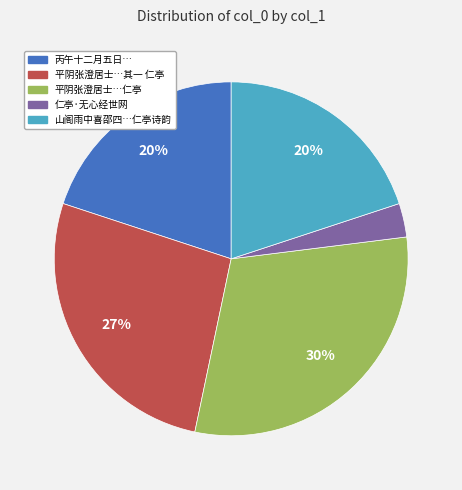

Is there a majority slice in this chart?

No